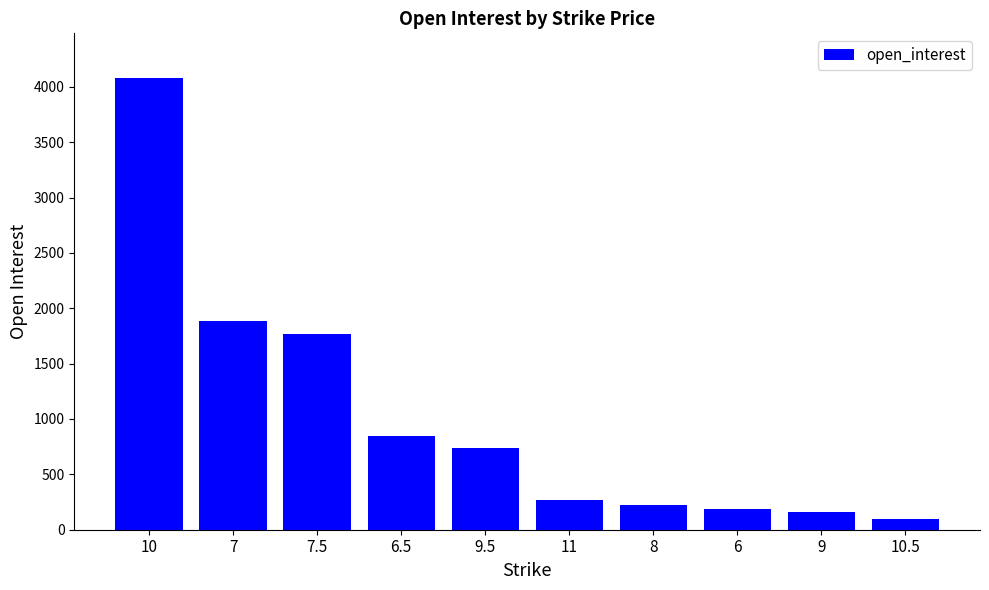

How many categories are shown in the chart?

10